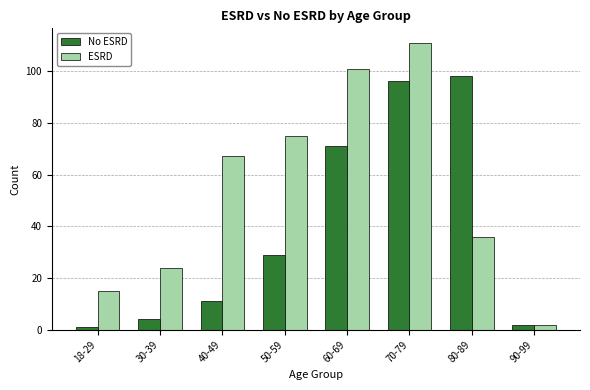

What is the average value of the ESRD series?

54